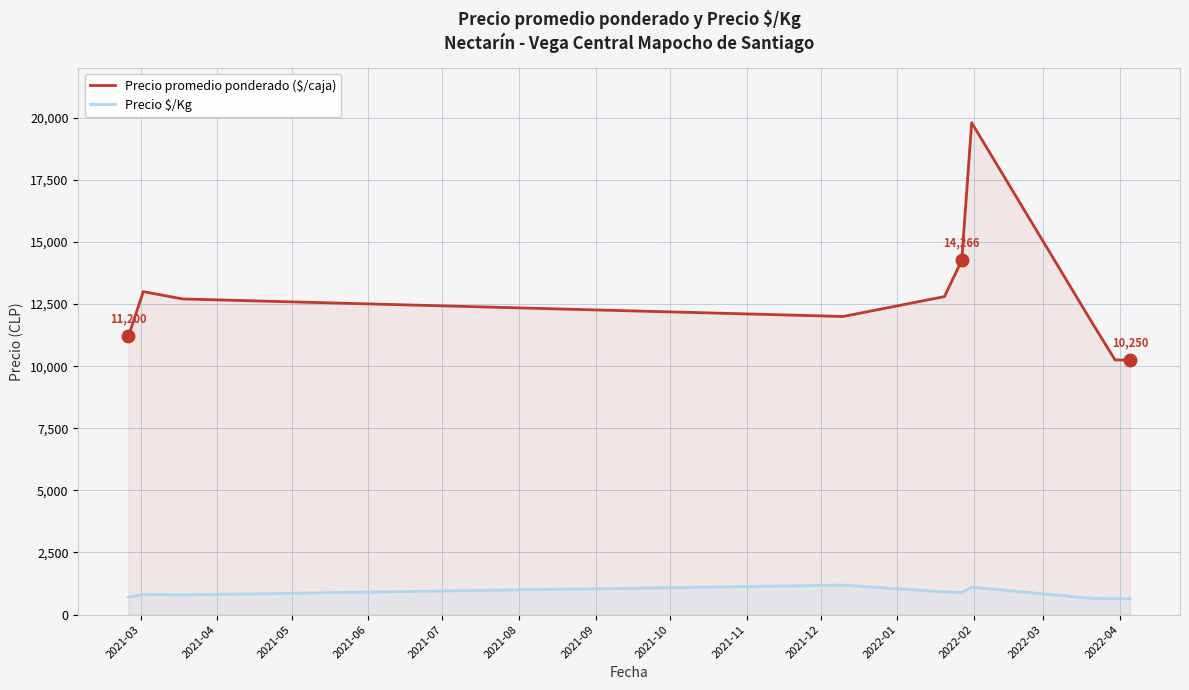

How many series are shown in this chart?

2